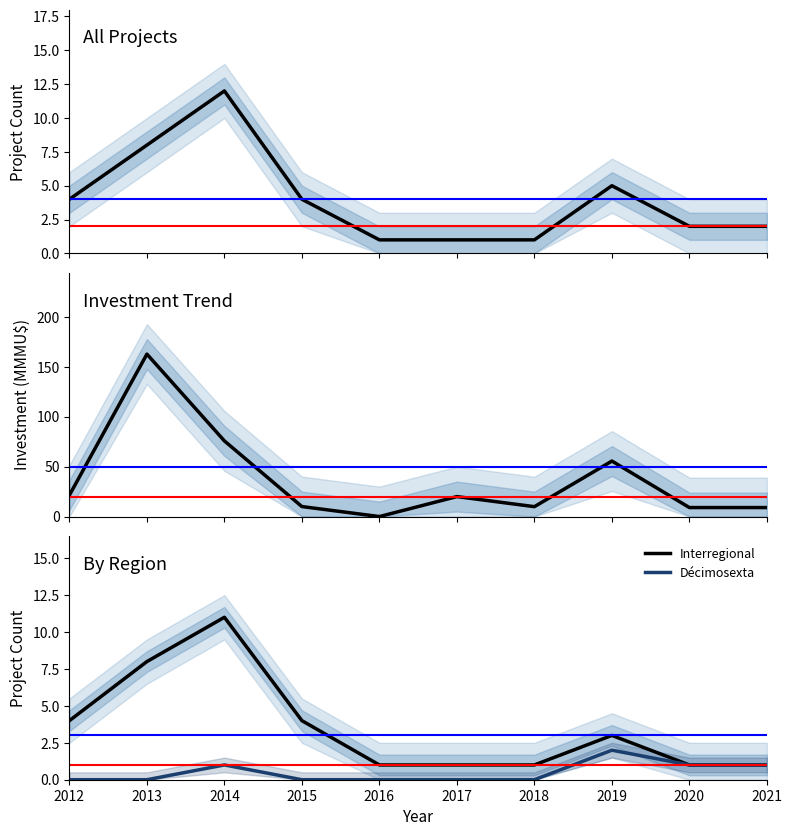

How many distinct data groups are displayed?

4